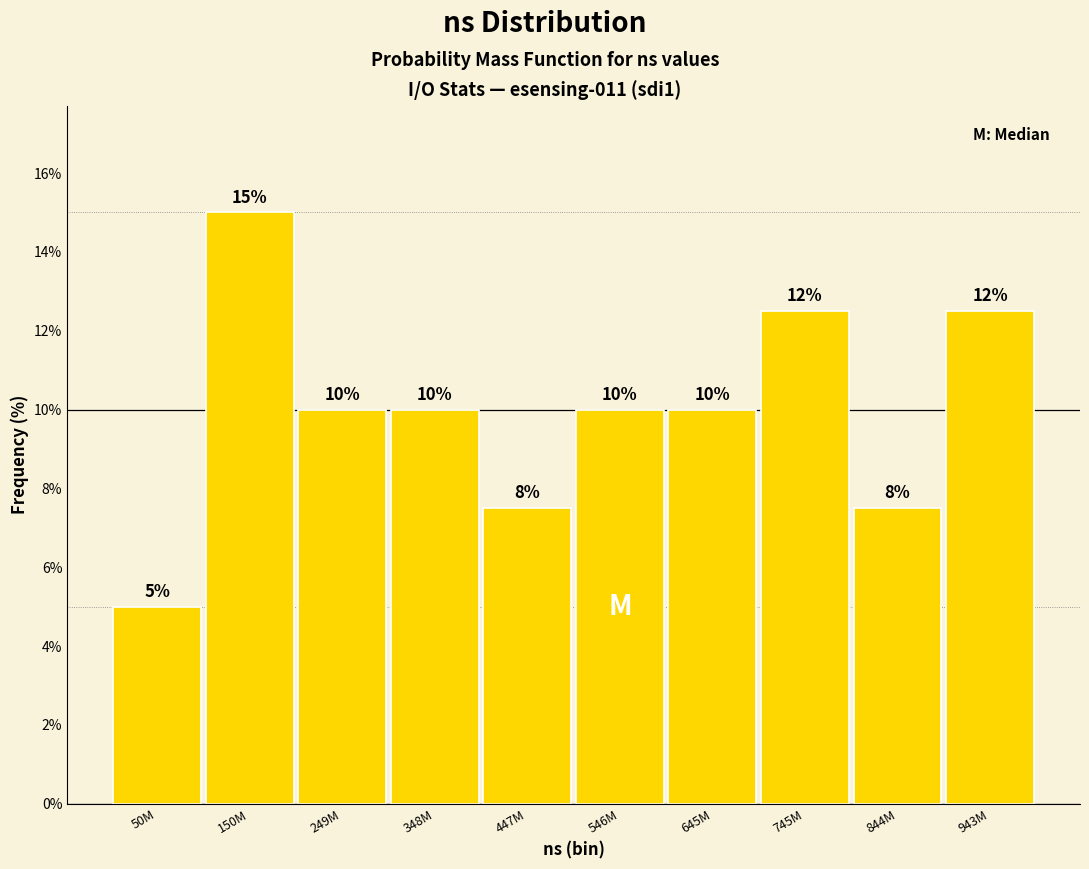

What is the difference between the values at 546M and 150M?

5.0